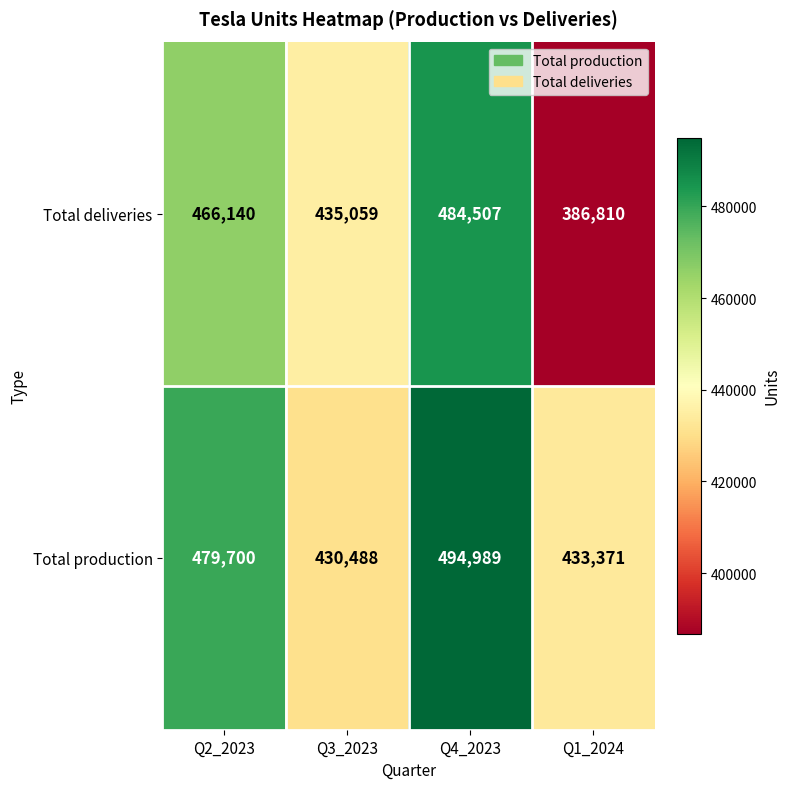

The Total production series shows 144089 at Q3_2023. True or false?

False